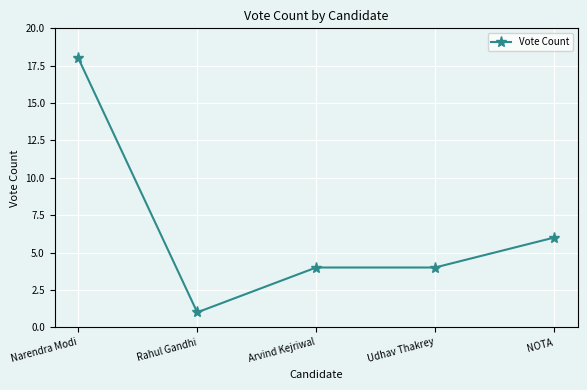

Reading left to right, extract all data points from this chart.

18	1	4	4	6